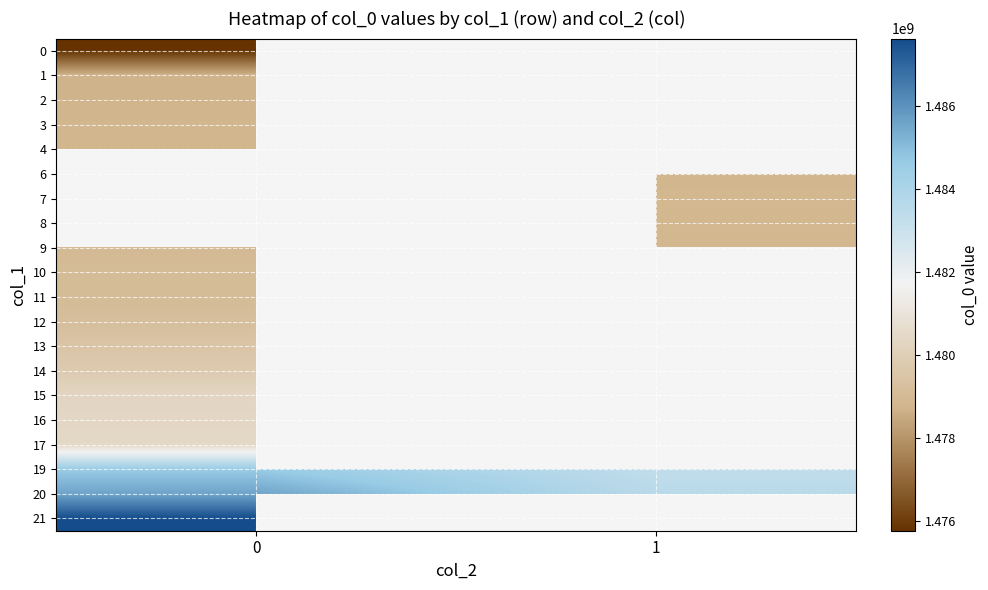

What is the sum of the 20 values at 1 and 0?

2969156200.1